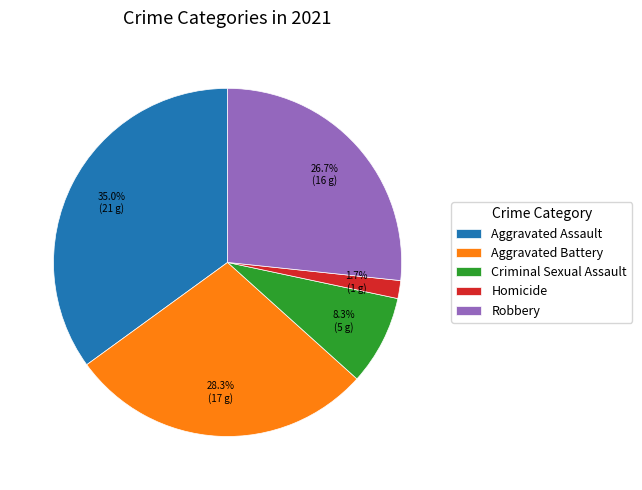

Which category has the biggest portion of the pie?

Aggravated Assault